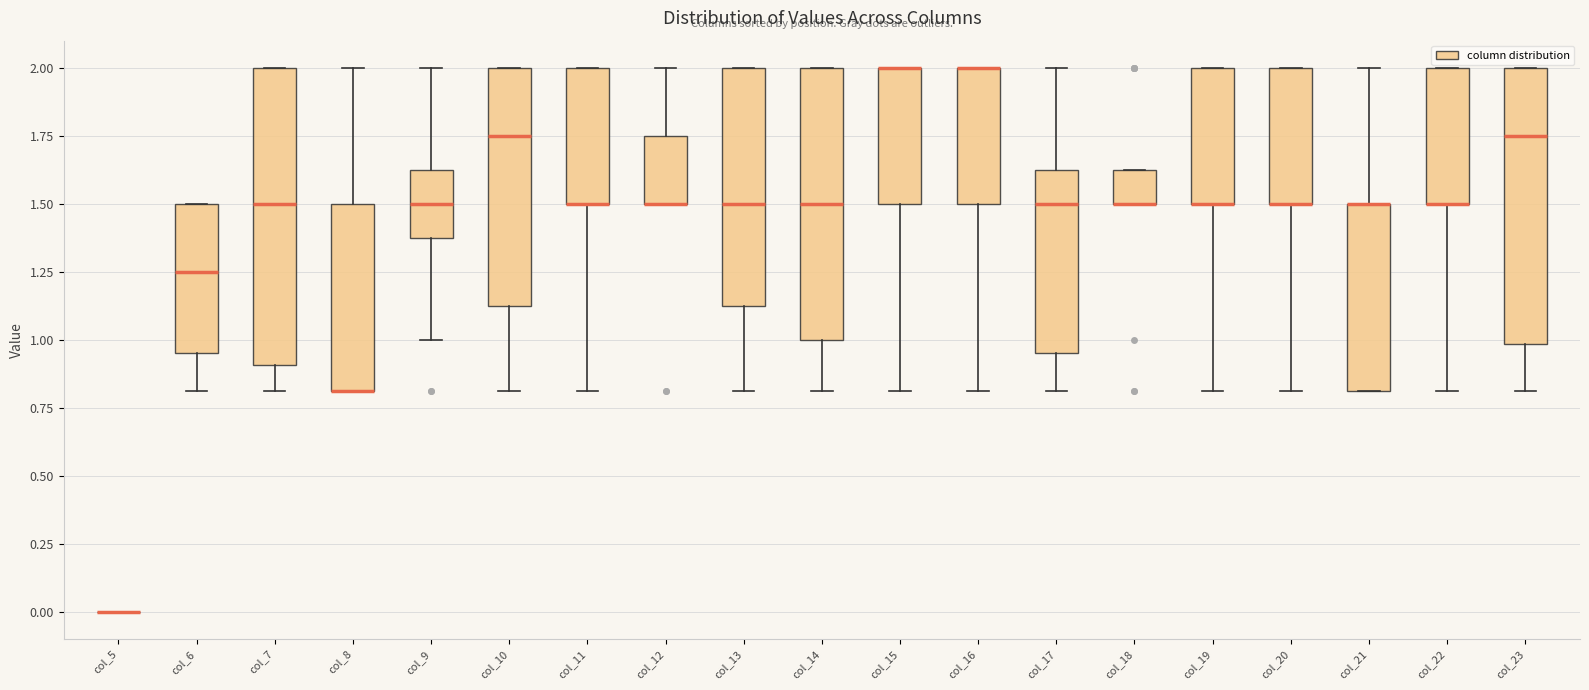

Reading left to right, read every box against the y-axis: the position of its median line, the range the box covers, and the ends of its whiskers. The values are not printed on the chart, so give them approximately, as read against the axis.

col_5: box collapsed to a line at 0.00, whiskers 0.00 to 0.00
col_6: median 1.25, box 0.95 to 1.50, whiskers 0.80 to 1.50
col_7: median 1.50, box 0.90 to 2.00, whiskers 0.80 to 2.00
col_8: median 0.80 (drawn on the box's lower edge), box 0.80 to 1.50, whiskers 0.80 to 2.00
col_9: median 1.50, box 1.40 to 1.65, whiskers 1.00 to 2.00
col_10: median 1.75, box 1.15 to 2.00, whiskers 0.80 to 2.00
col_11: median 1.50 (drawn on the box's lower edge), box 1.50 to 2.00, whiskers 0.80 to 2.00
col_12: median 1.50 (drawn on the box's lower edge), box 1.50 to 1.75, whiskers 1.50 to 2.00
col_13: median 1.50, box 1.15 to 2.00, whiskers 0.80 to 2.00
col_14: median 1.50, box 1.00 to 2.00, whiskers 0.80 to 2.00
col_15: median 2.00 (drawn on the box's upper edge), box 1.50 to 2.00, whiskers 0.80 to 2.00
col_16: median 2.00 (drawn on the box's upper edge), box 1.50 to 2.00, whiskers 0.80 to 2.00
col_17: median 1.50, box 0.95 to 1.65, whiskers 0.80 to 2.00
col_18: median 1.50 (drawn on the box's lower edge), box 1.50 to 1.65, whiskers 1.50 to 1.65
col_19: median 1.50 (drawn on the box's lower edge), box 1.50 to 2.00, whiskers 0.80 to 2.00
col_20: median 1.50 (drawn on the box's lower edge), box 1.50 to 2.00, whiskers 0.80 to 2.00
col_21: median 1.50 (drawn on the box's upper edge), box 0.80 to 1.50, whiskers 0.80 to 2.00
col_22: median 1.50 (drawn on the box's lower edge), box 1.50 to 2.00, whiskers 0.80 to 2.00
col_23: median 1.75, box 1.00 to 2.00, whiskers 0.80 to 2.00